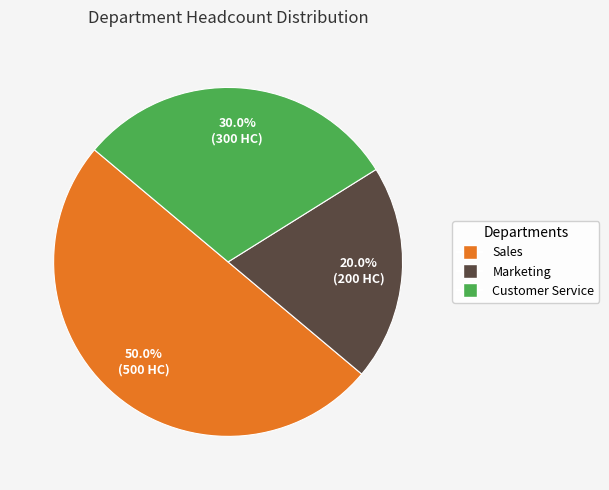

To the nearest percent, what portion does Marketing represent?

20%